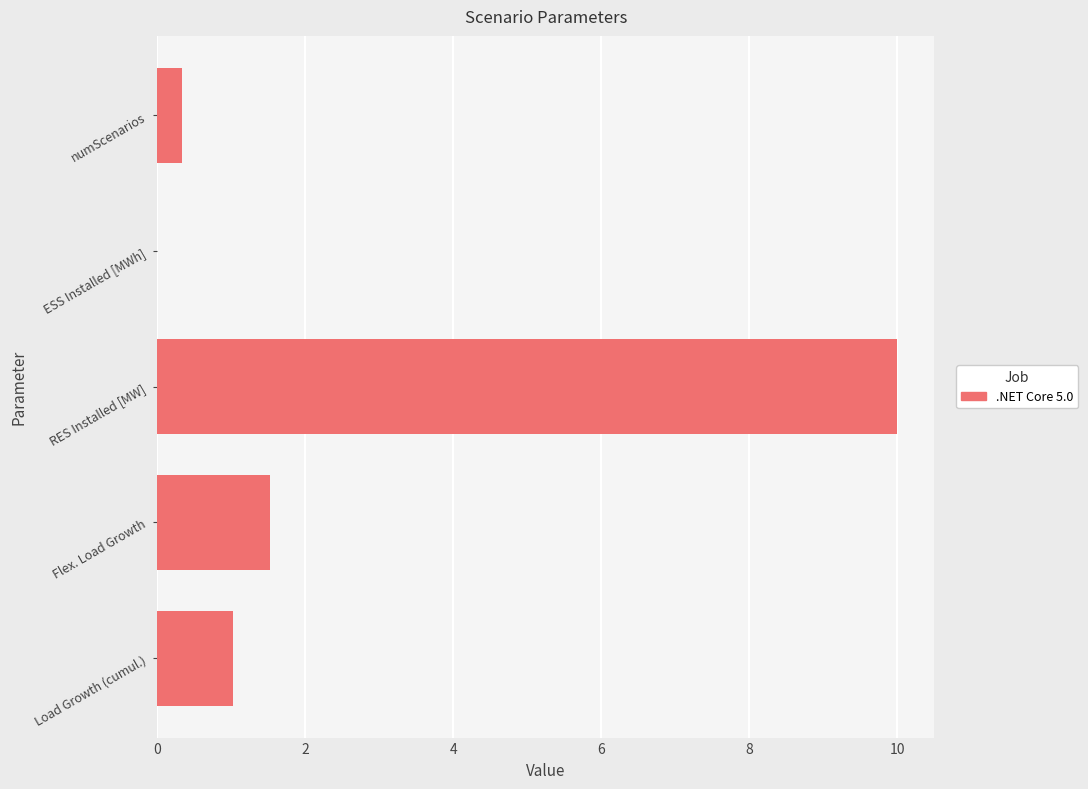

What is the greatest value displayed?

10.0